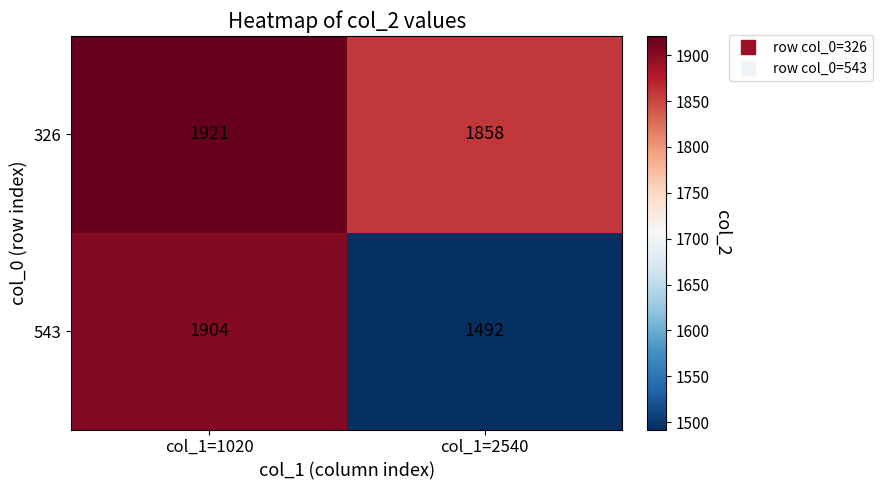

Rank the series by their maximum value, from highest to lowest.

326, 543